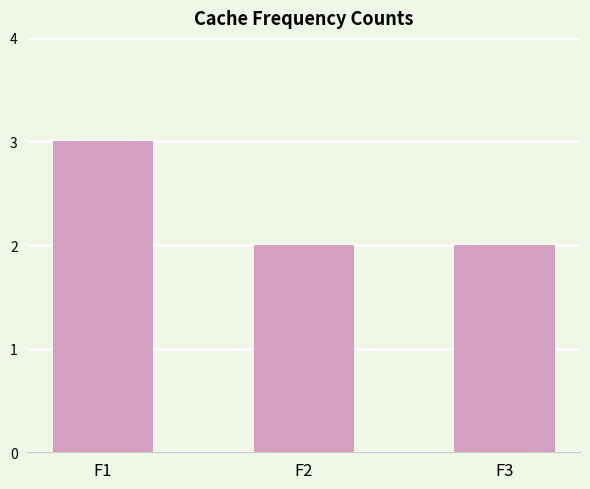

Reading left to right, what are all the values shown in this chart?

3	2	2